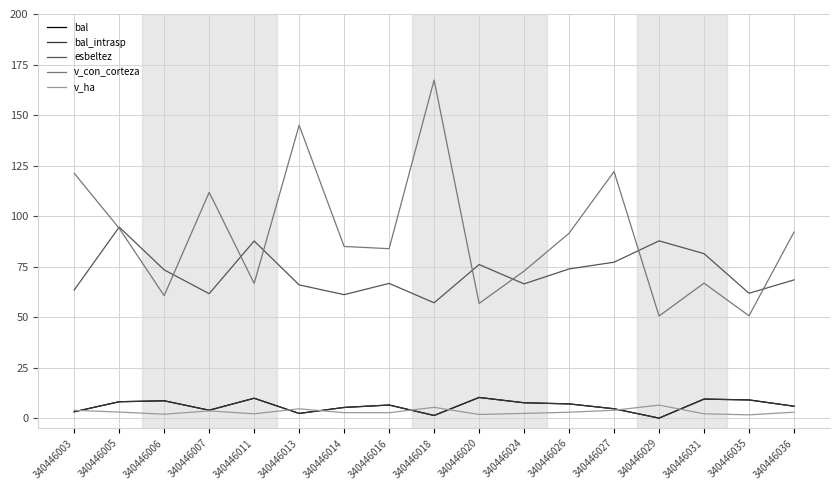

Is it true that bal equals 0.0 at 340446029?

True